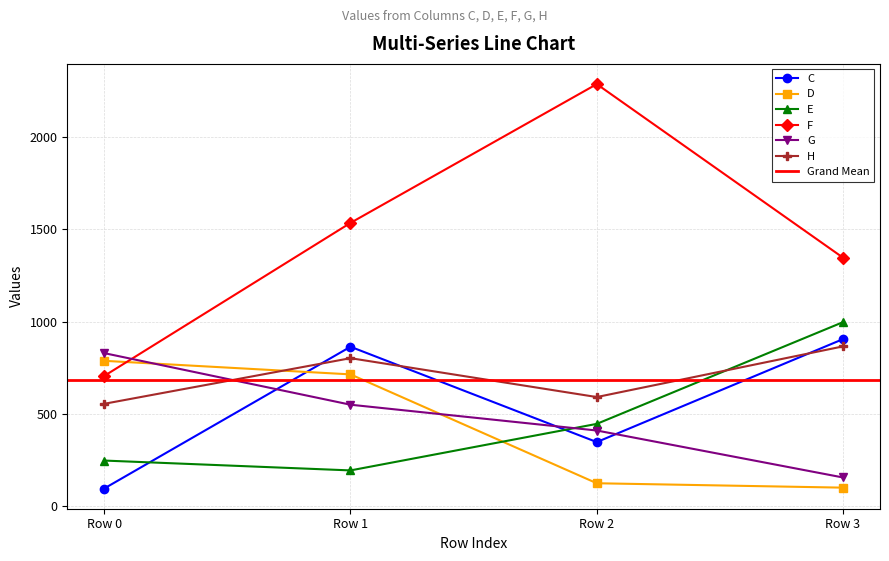

In E, how many points are lower than both neighbors (excluding endpoints)?

1